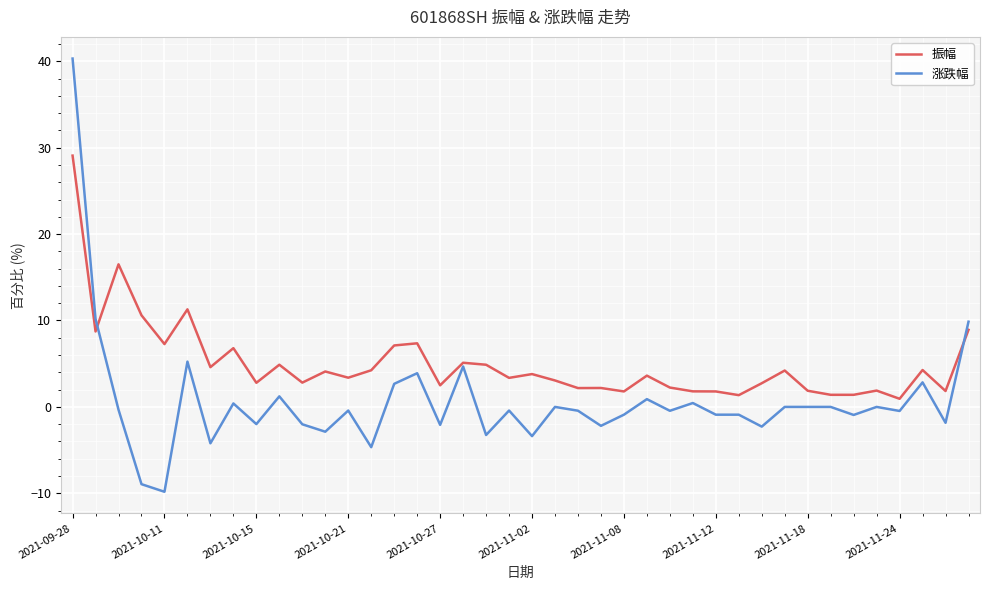

What is the difference between the maximum and minimum values in the 涨跌幅 series?

50.1